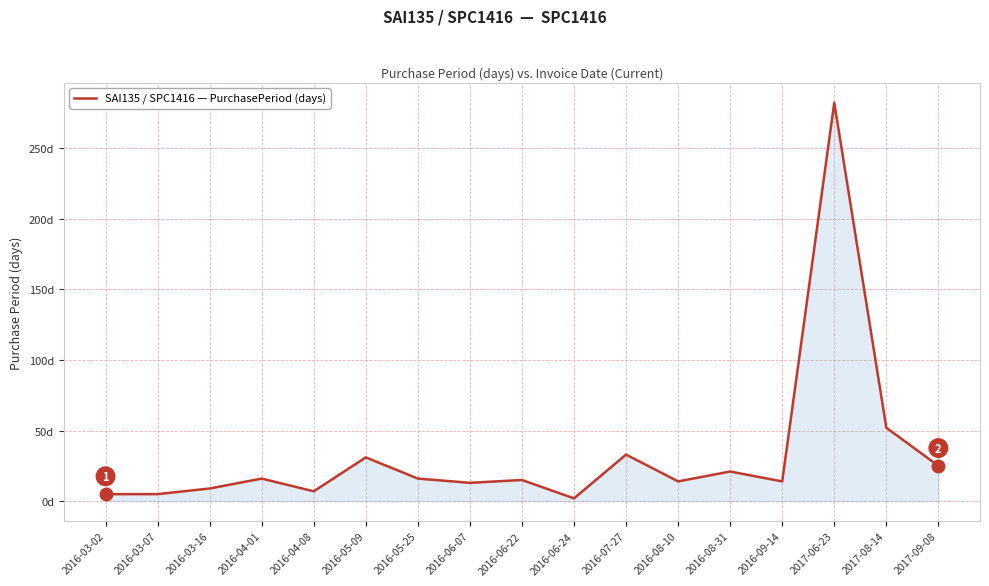

Is this an area chart (filled region under the line)?

Yes